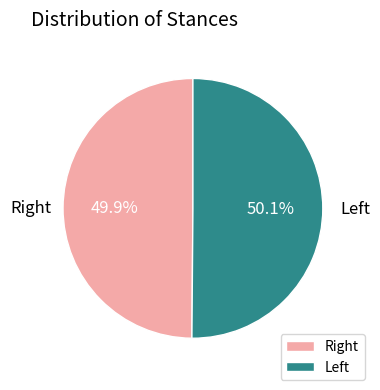

Rank the categories by value from lowest to highest.

Right, Left